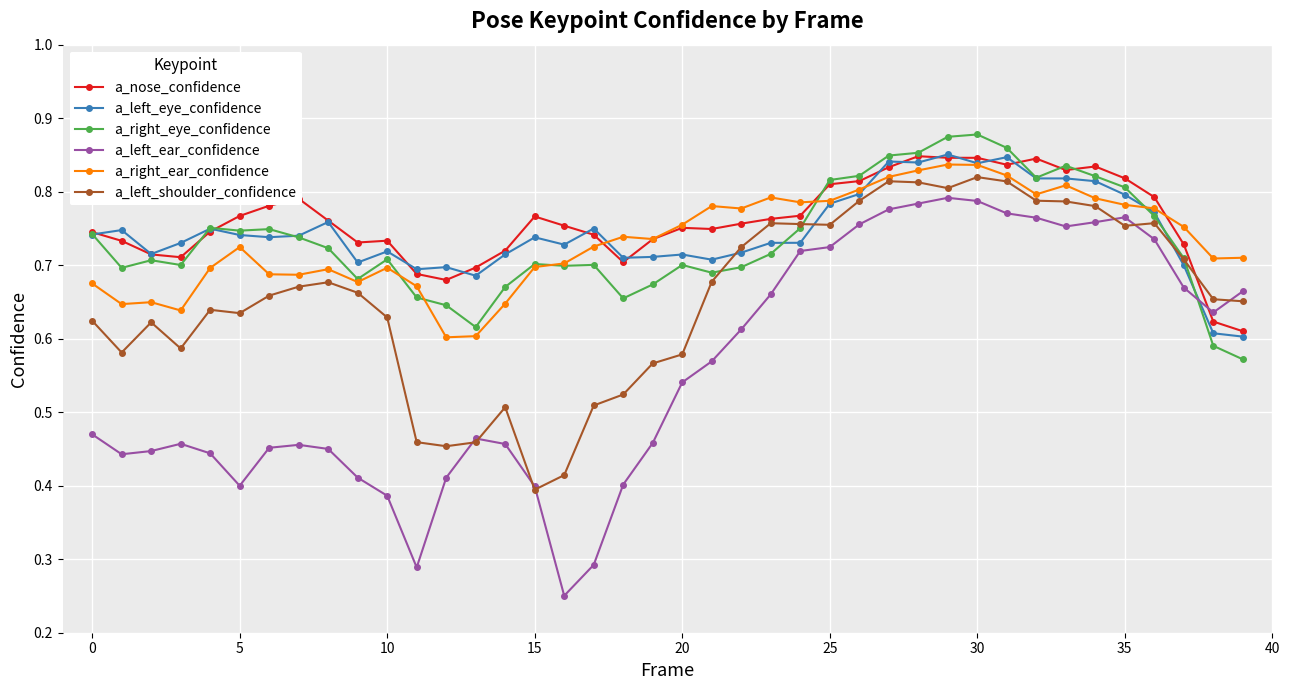

Which series has the widest spread of values?

a_left_ear_confidence